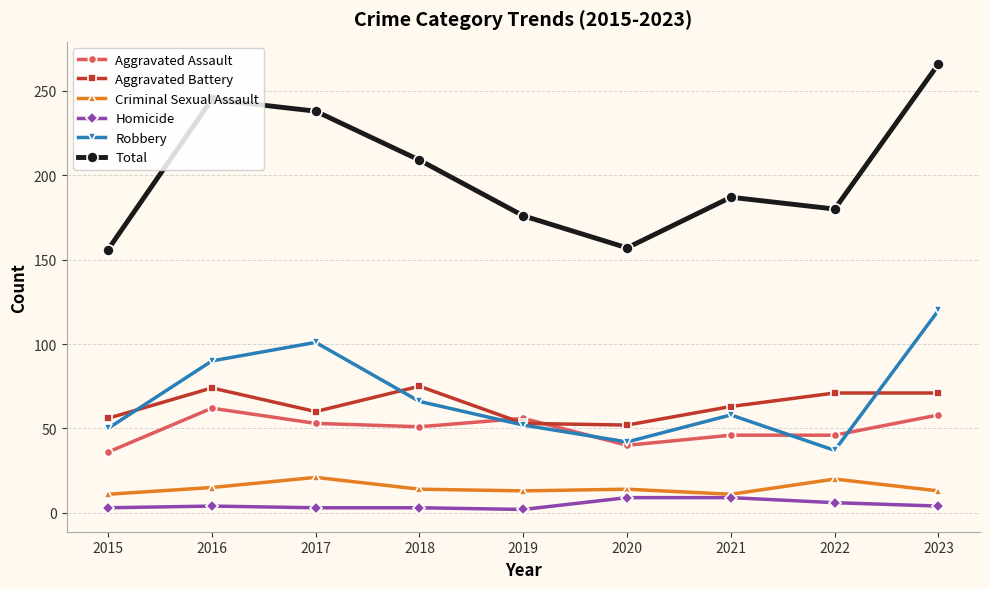

What is the value of the Aggravated Battery point at the 7th from the left?

63